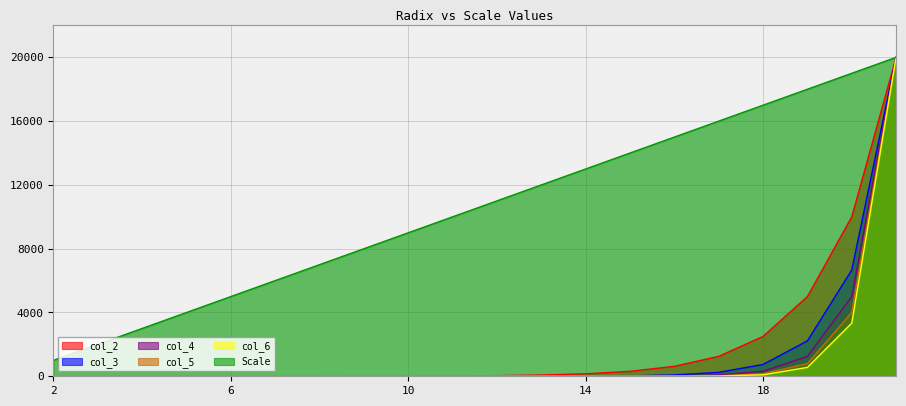

Which series has the largest range (max minus min)?

col_6